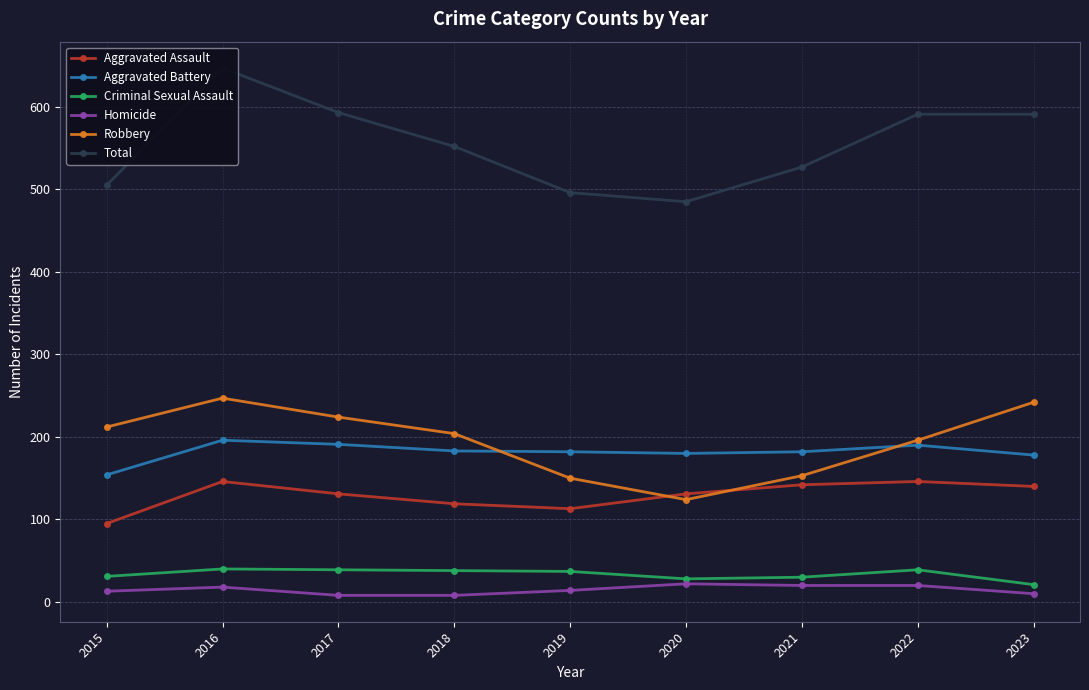

Reading left to right, extract all data points from this chart.

Aggravated Assault: 2015=95	2016=146	2017=131	2018=119	2019=113	2020=131	2021=142	2022=146	2023=140
Aggravated Battery: 2015=154	2016=196	2017=191	2018=183	2019=182	2020=180	2021=182	2022=190	2023=178
Criminal Sexual Assault: 2015=31	2016=40	2017=39	2018=38	2019=37	2020=28	2021=30	2022=39	2023=21
Homicide: 2015=13	2016=18	2017=8	2018=8	2019=14	2020=22	2021=20	2022=20	2023=10
Robbery: 2015=212	2016=247	2017=224	2018=204	2019=150	2020=124	2021=153	2022=196	2023=242
Total: 2015=505	2016=647	2017=593	2018=552	2019=496	2020=485	2021=527	2022=591	2023=591